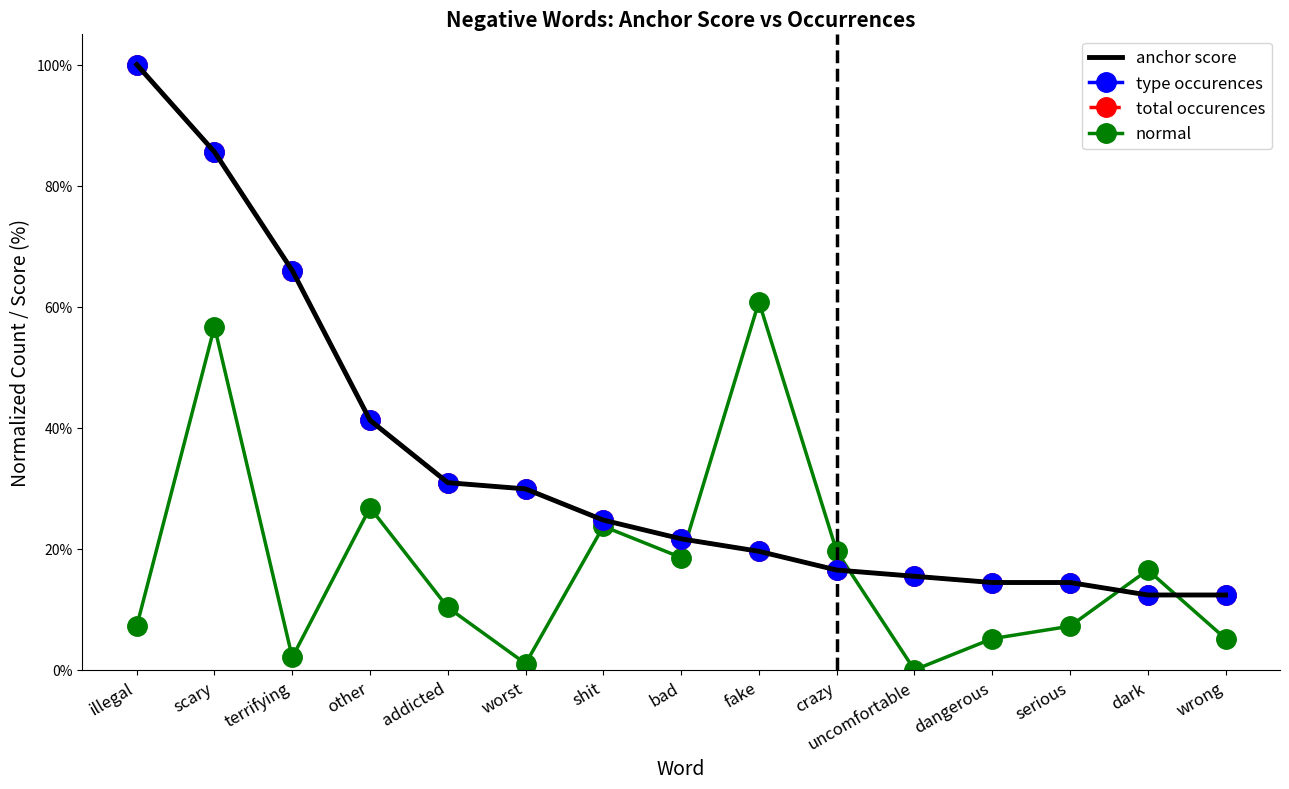

Which category has the highest value in the normal series?

fake